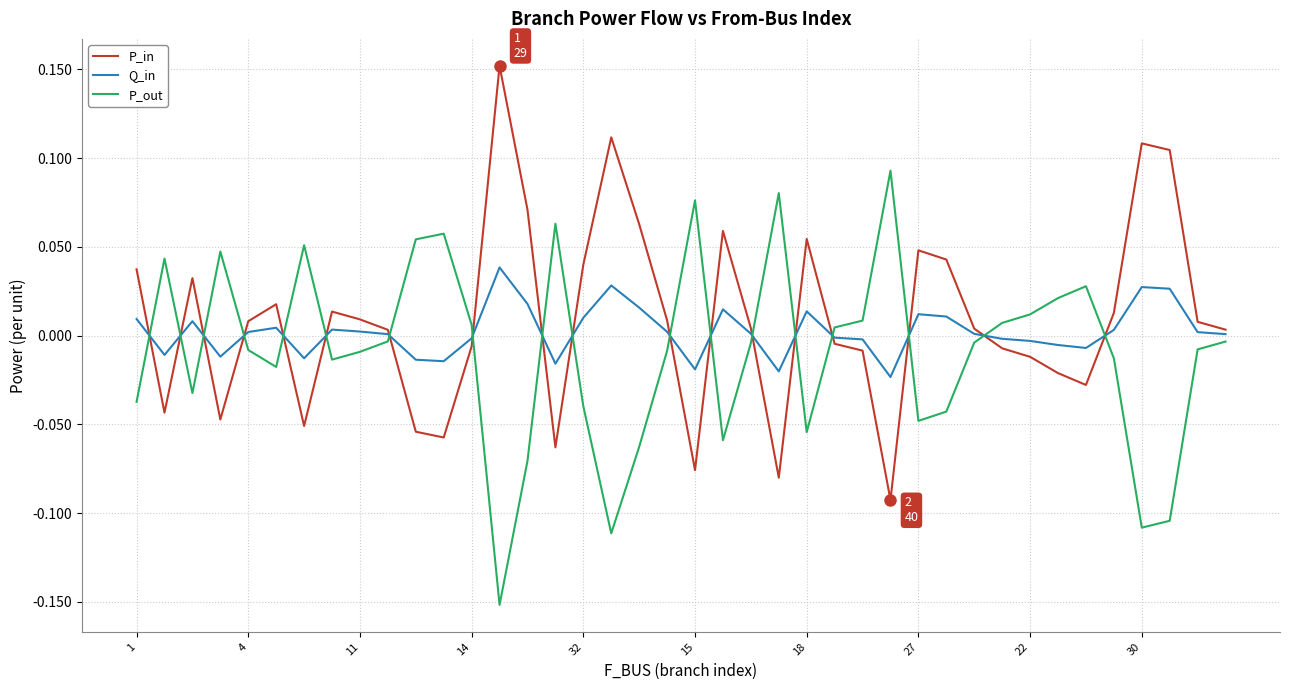

True or false: P_out and P_in intersect in this chart.

True